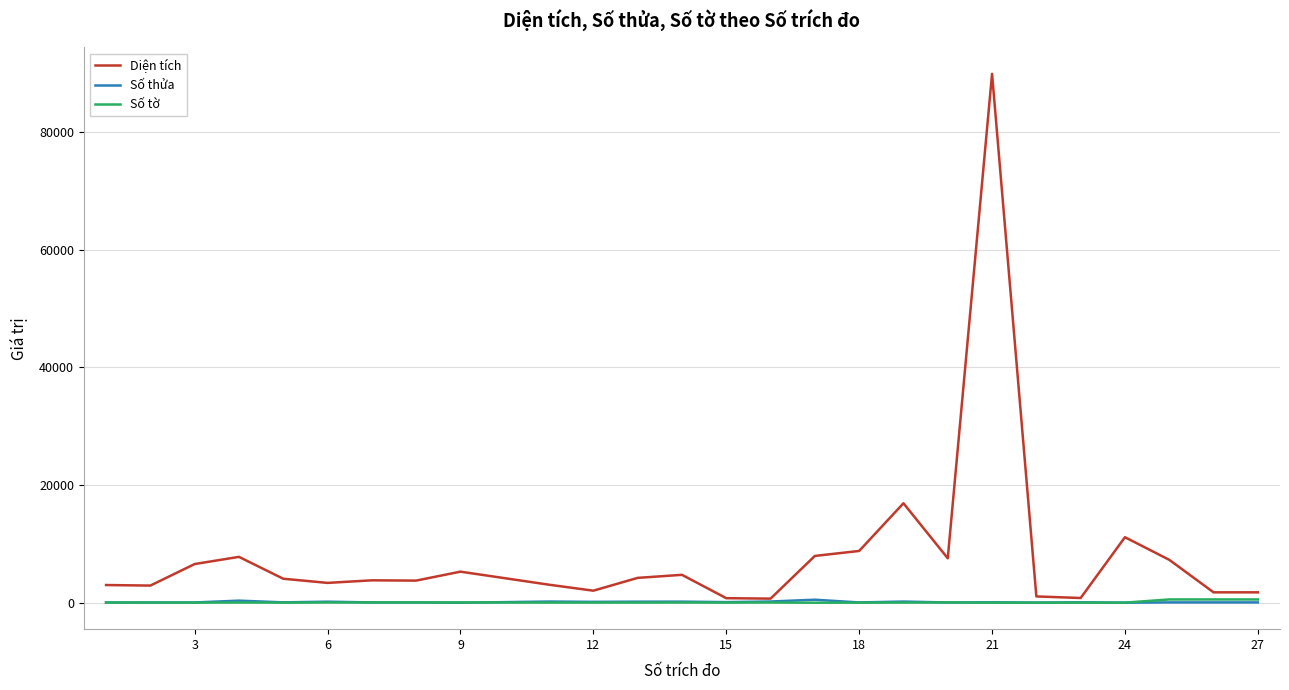

How many lines are shown in the chart?

3